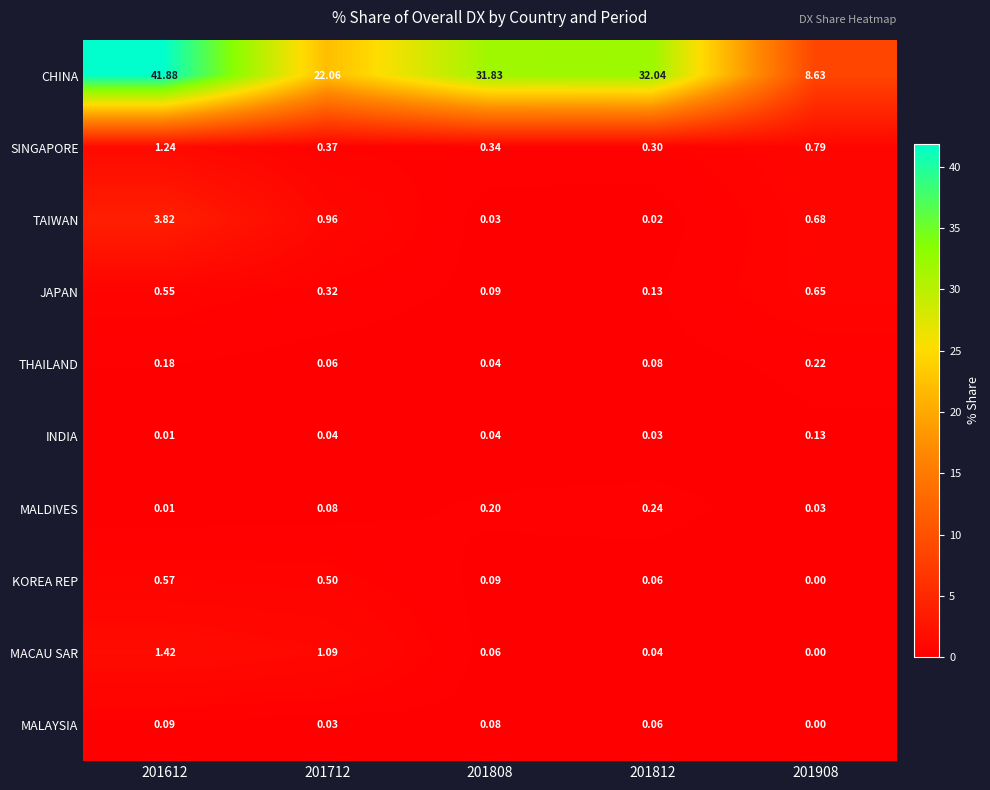

Which series has the largest range (max minus min)?

CHINA